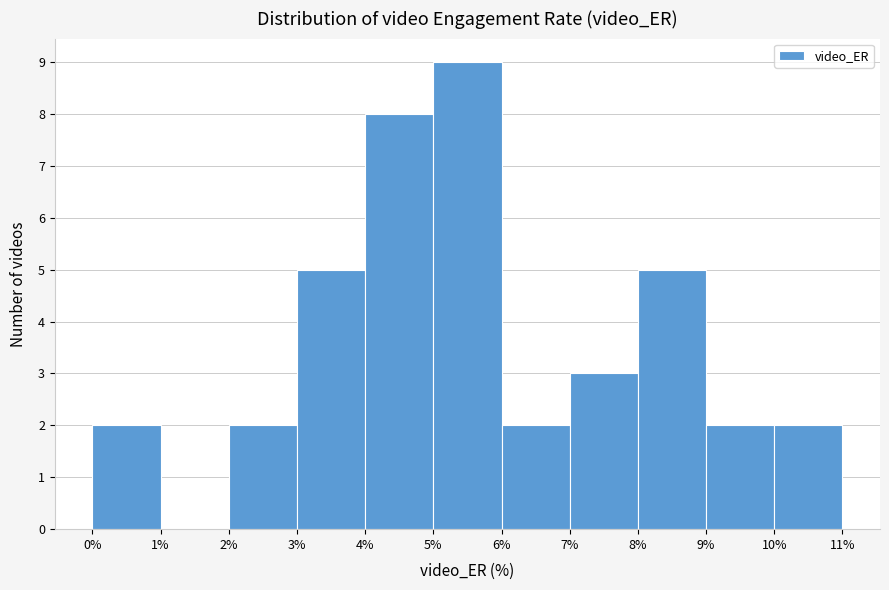

Reading left to right, list every bar in this chart as the range it spans on the x-axis followed by its height. The values are not printed on the chart, so give them approximately, as read against the axis.

0% to 1%: 2
1% to 2%: 0
2% to 3%: 2
3% to 4%: 5
4% to 5%: 8
5% to 6%: 9
6% to 7%: 2
7% to 8%: 3
8% to 9%: 5
9% to 10%: 2
10% to 11%: 2